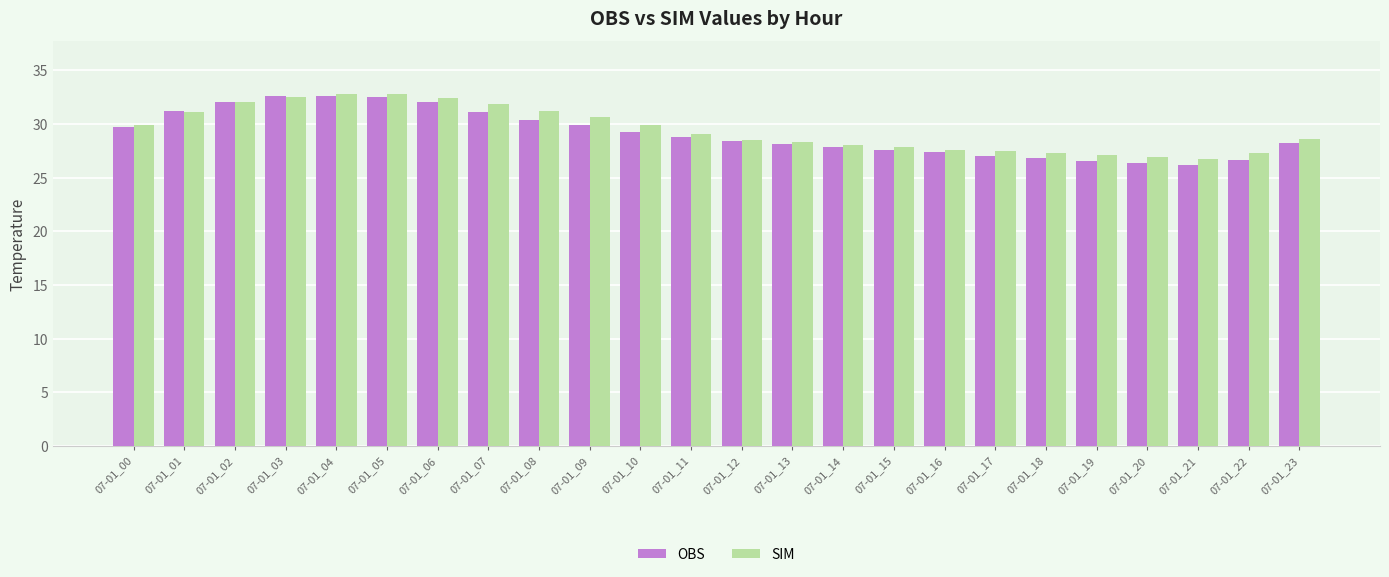

Which series changed the most between 07-01_01 and 07-01_10?

OBS